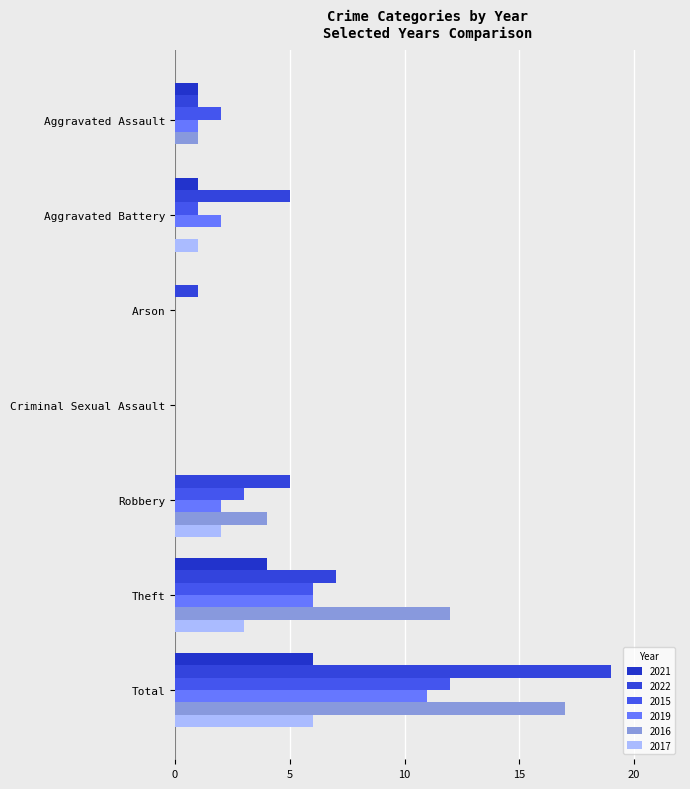

At which category is the sum across all series the highest?

Total